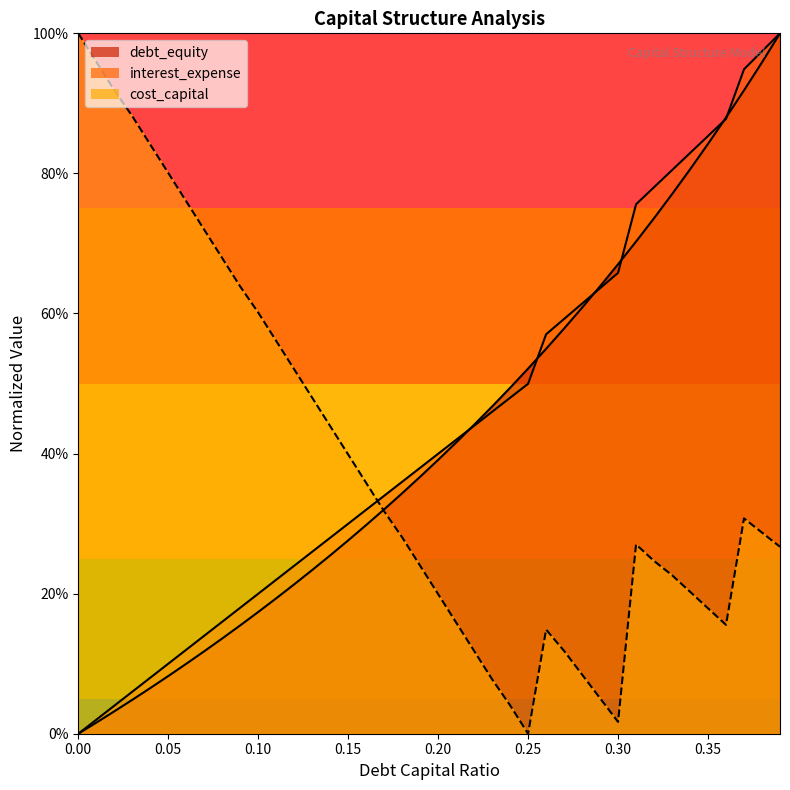

Reading left to right, list all the values displayed in this chart.

debt_capital: 0.0	0.0	0.0	0.0	0.1	0.1	0.1	0.1	0.1	0.2	0.2	0.2	0.2	0.2	0.3	0.3	0.3	0.3	0.3	0.4	0.4	0.4	0.4	0.5	0.5	0.5	0.5	0.6	0.6	0.6	0.7	0.7	0.7	0.8	0.8	0.8	0.9	0.9	1.0	1.0
cost_capital: 1.0	1.0	0.9	0.9	0.8	0.8	0.8	0.7	0.7	0.6	0.6	0.6	0.5	0.5	0.4	0.4	0.4	0.3	0.3	0.2	0.2	0.2	0.1	0.1	0.0	0.0	0.1	0.1	0.1	0.1	0.0	0.3	0.2	0.2	0.2	0.2	0.2	0.3	0.3	0.3
debt_equity: 0.0	0.0	0.0	0.1	0.1	0.1	0.1	0.1	0.2	0.2	0.2	0.2	0.2	0.3	0.3	0.3	0.3	0.3	0.4	0.4	0.4	0.4	0.4	0.5	0.5	0.5	0.6	0.6	0.6	0.6	0.7	0.8	0.8	0.8	0.8	0.9	0.9	0.9	1.0	1.0